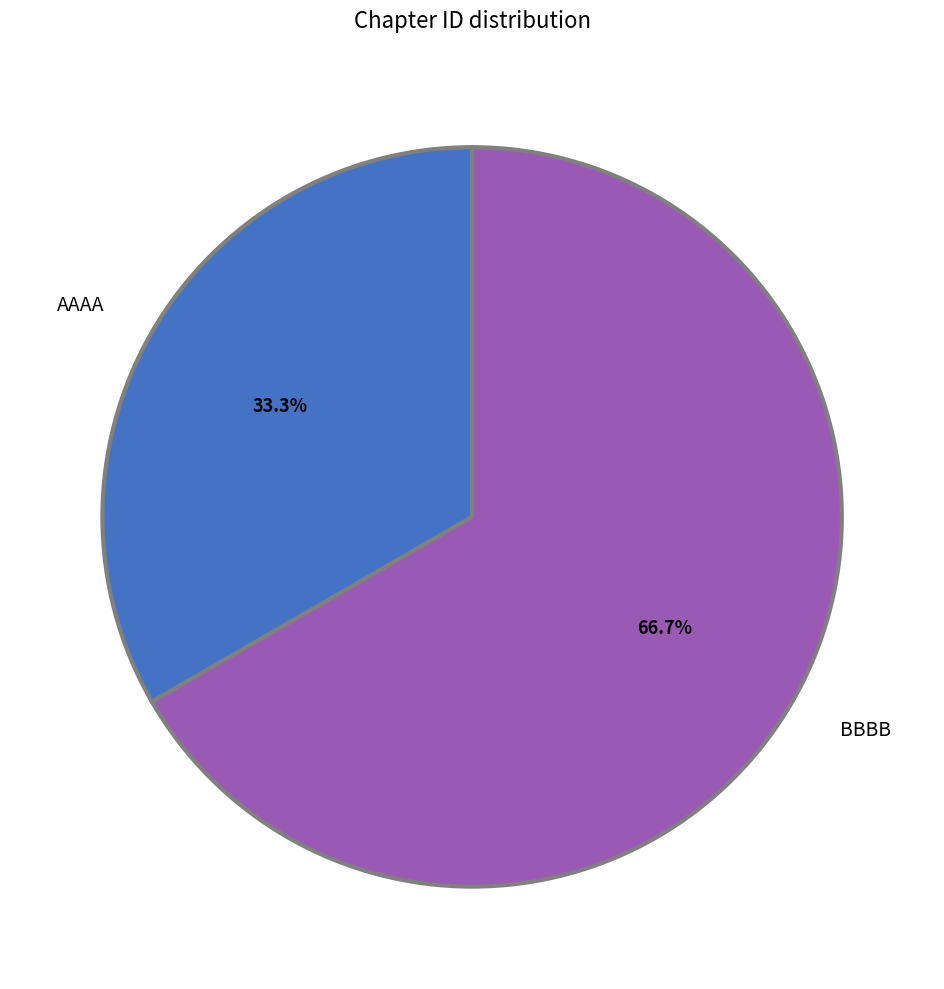

Count the number of slices in the pie.

2